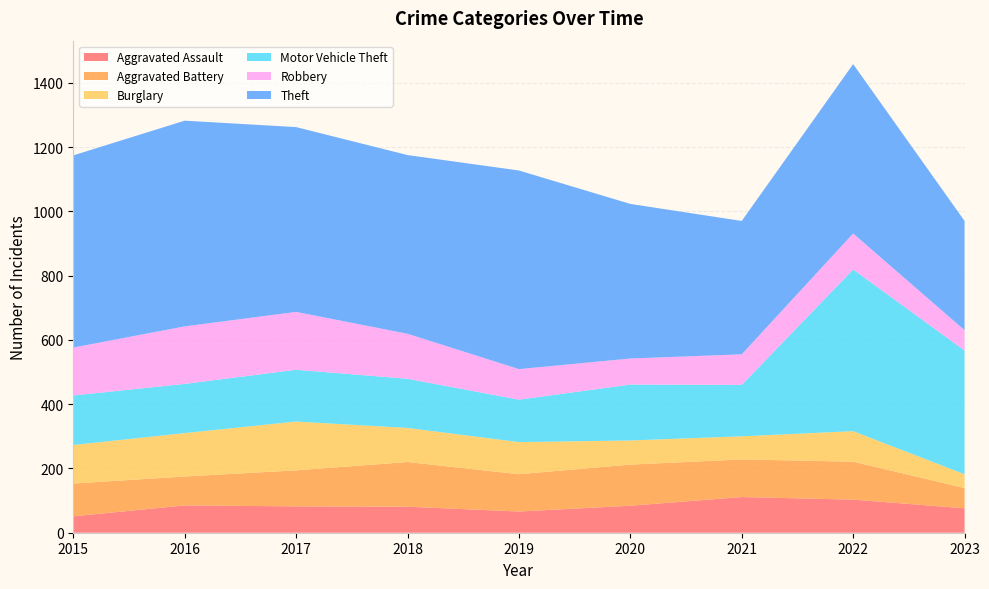

Reading right to left, list all the values displayed in this chart.

Aggravated Assault: 2023=76	2022=103	2021=111	2020=84	2019=66	2018=81	2017=82	2016=85	2015=51
Aggravated Battery: 2023=63	2022=118	2021=117	2020=128	2019=116	2018=139	2017=112	2016=90	2015=102
Burglary: 2023=43	2022=95	2021=72	2020=75	2019=100	2018=106	2017=152	2016=135	2015=120
Motor Vehicle Theft: 2023=385	2022=503	2021=160	2020=174	2019=132	2018=153	2017=161	2016=153	2015=154
Robbery: 2023=63	2022=112	2021=95	2020=81	2019=95	2018=140	2017=180	2016=179	2015=149
Theft: 2023=340	2022=527	2021=415	2020=481	2019=618	2018=556	2017=575	2016=640	2015=598